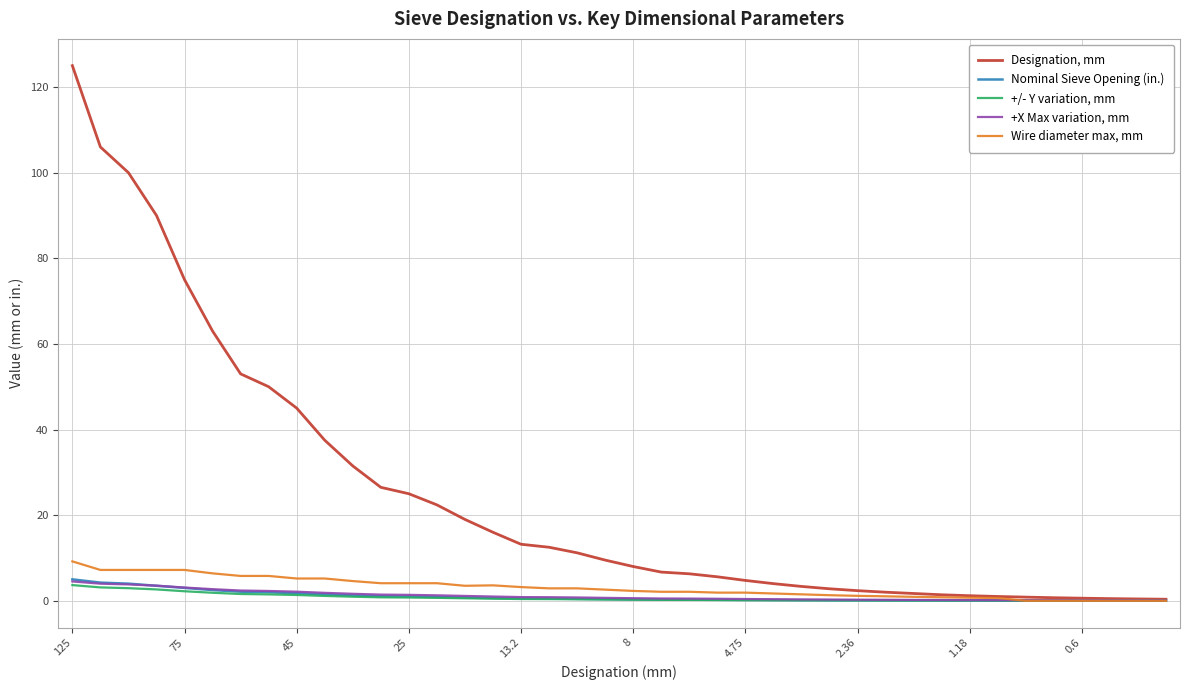

Which series has the largest range (max minus min)?

Designation, mm